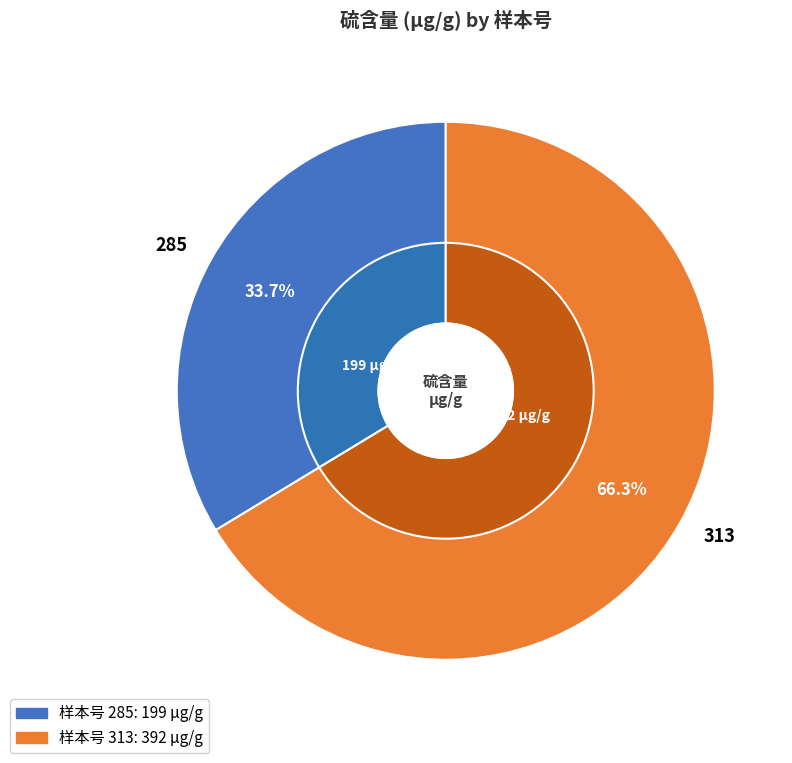

What percentage do 285 and 313 together represent?

100.0%